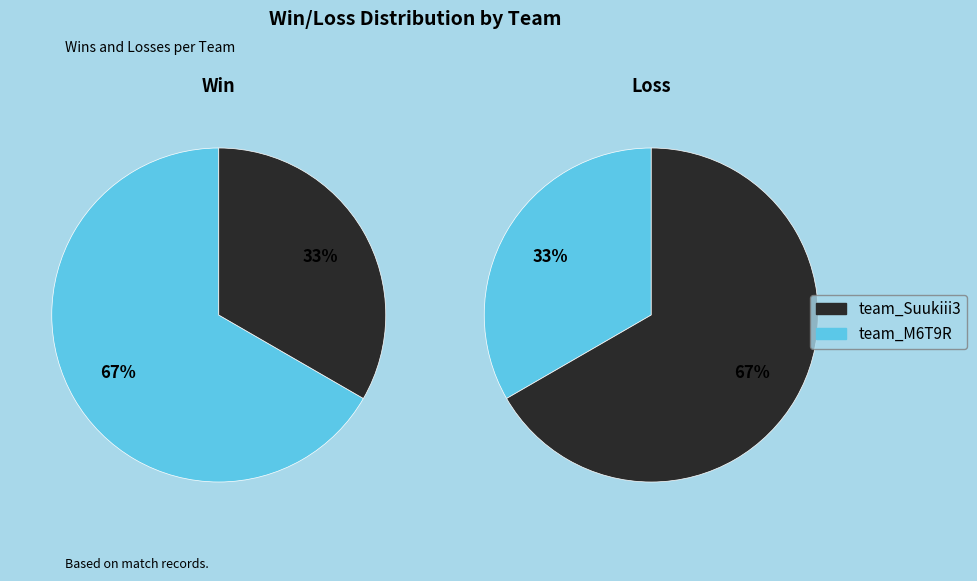

Which category has the smallest portion of the pie?

team_M6T9R